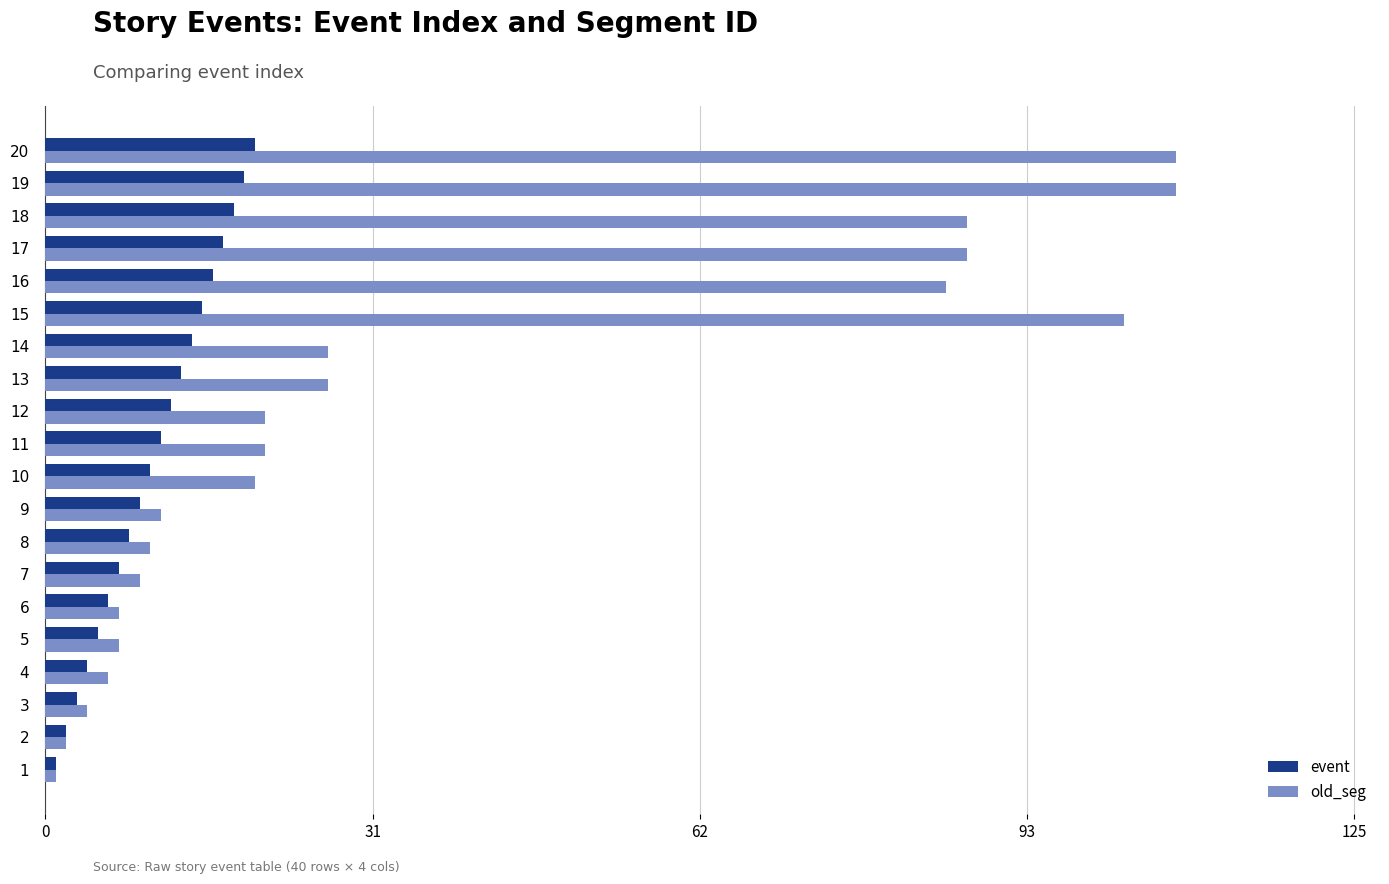

What is the difference between the maximum and minimum values in the old_seg series?

107